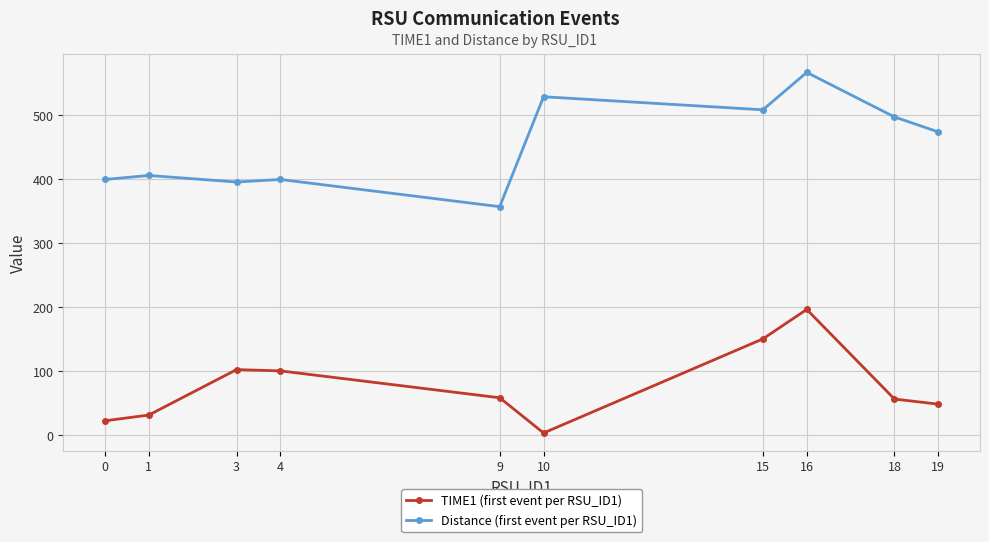

What is the value of the Distance (first event per RSU_ID1) point at the 8th from the left?

566.4